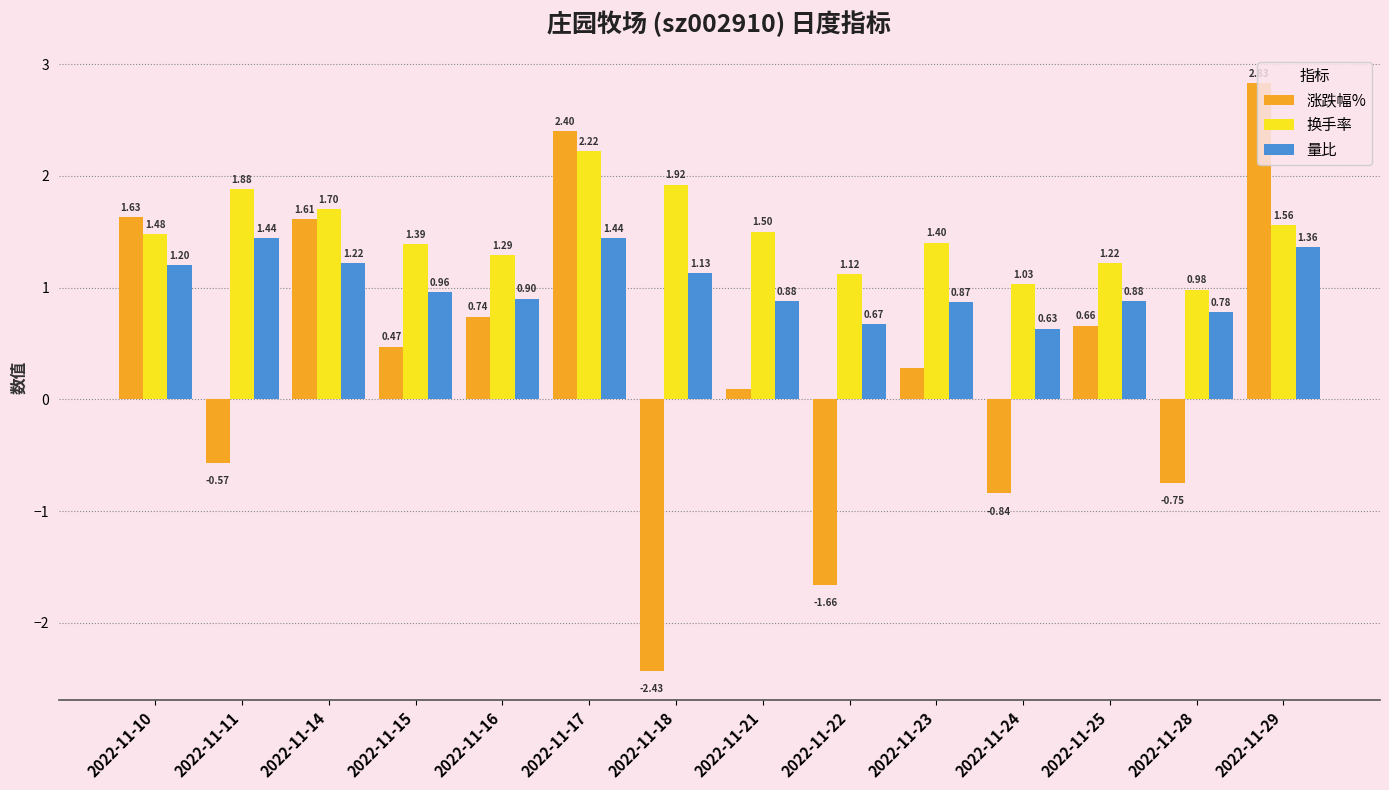

Rank the series at 2022-11-15 from lowest to highest value.

涨跌幅%, 量比, 换手率